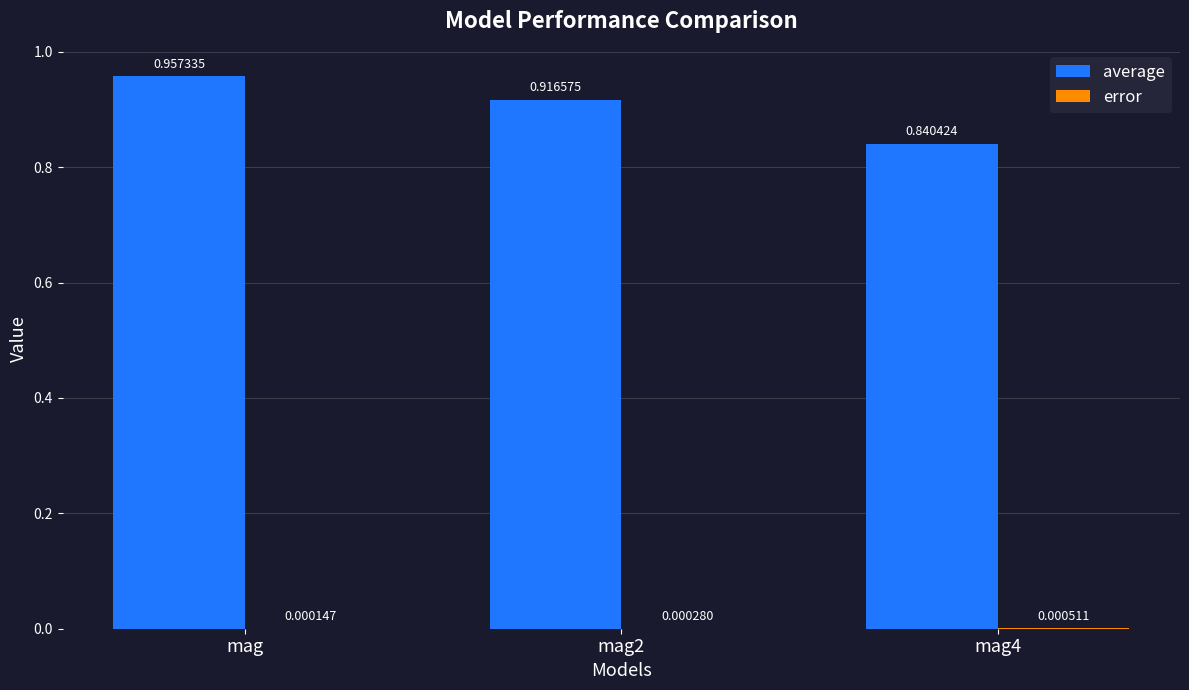

Which series changed the most between mag2 and mag4?

average